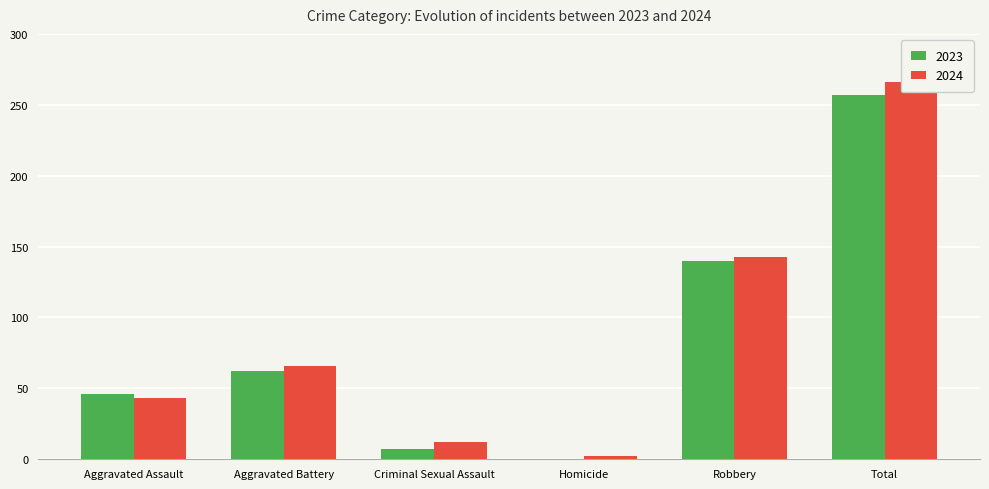

How many bars are there in each group?

2